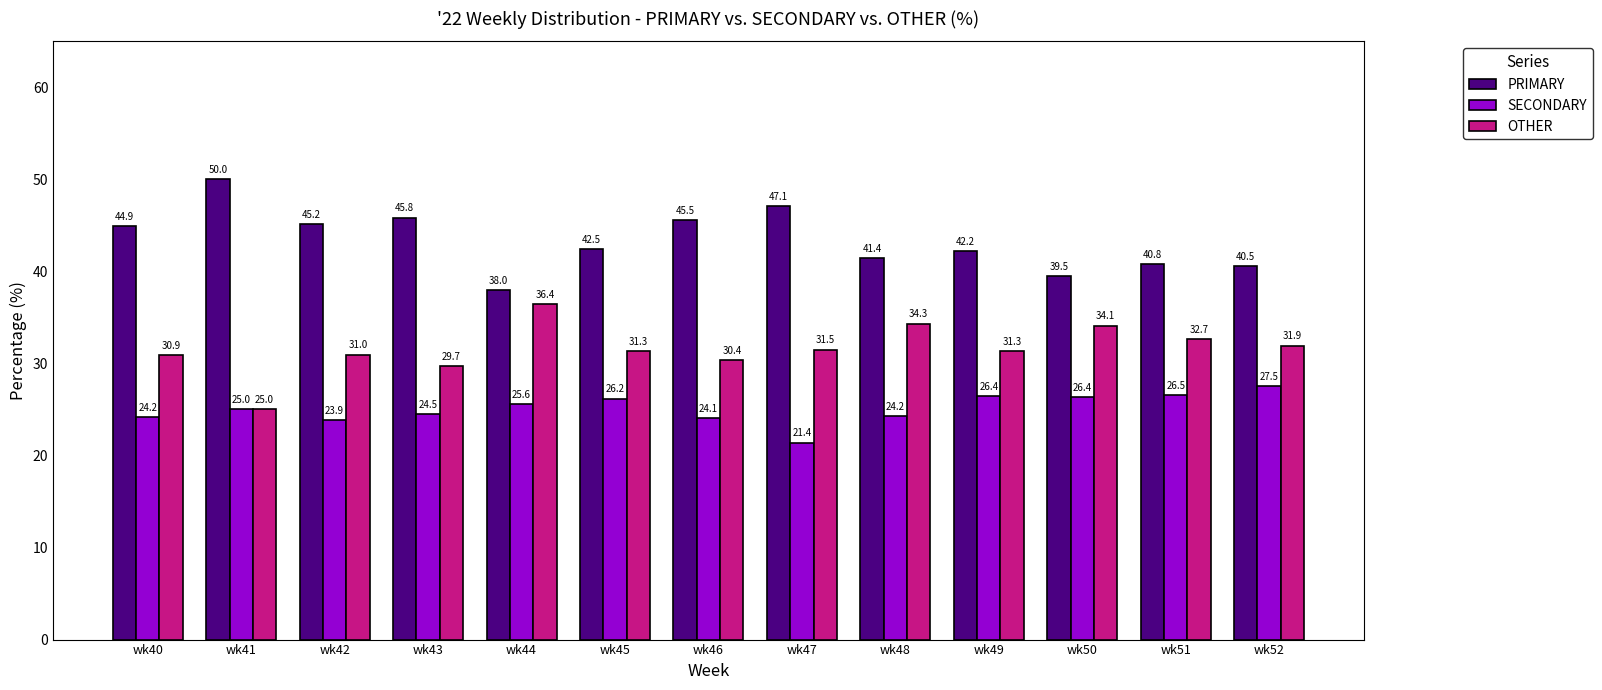

What is the total value across all series at wk42?

100.0